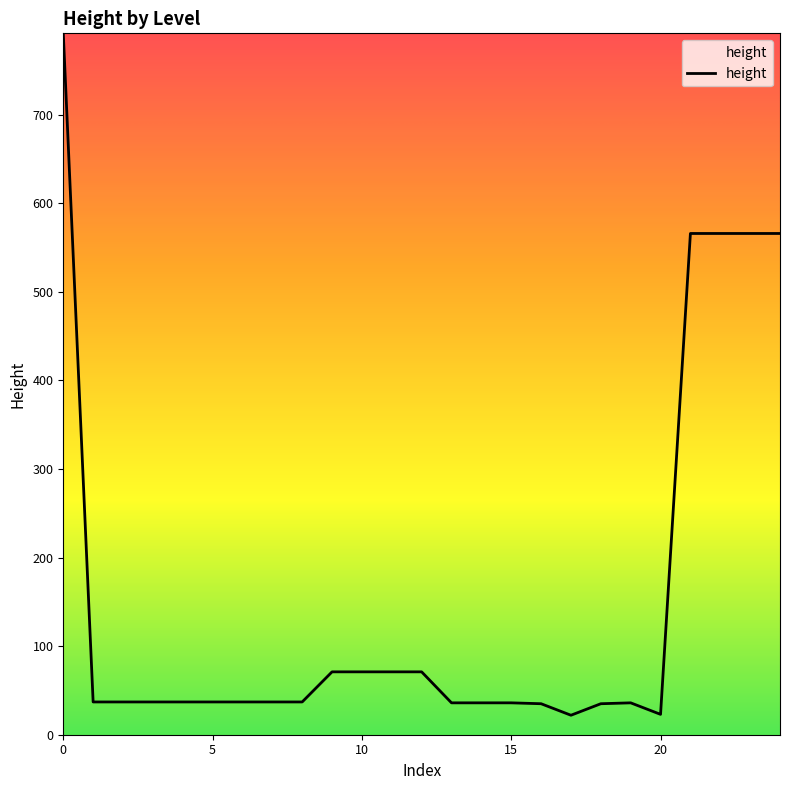

What is the difference between the maximum and minimum values?

770